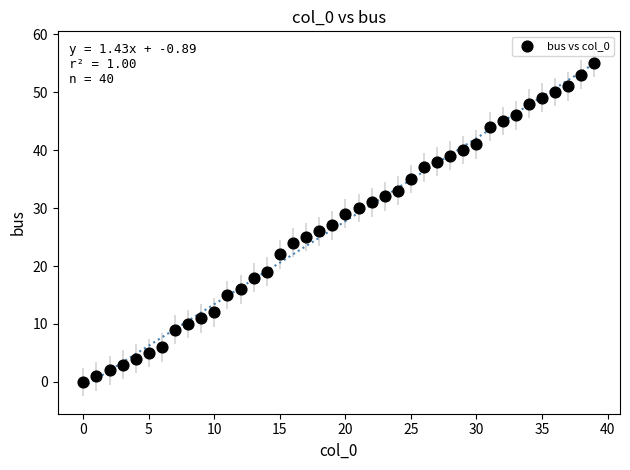

What is the range of Y values (max minus min)?

55